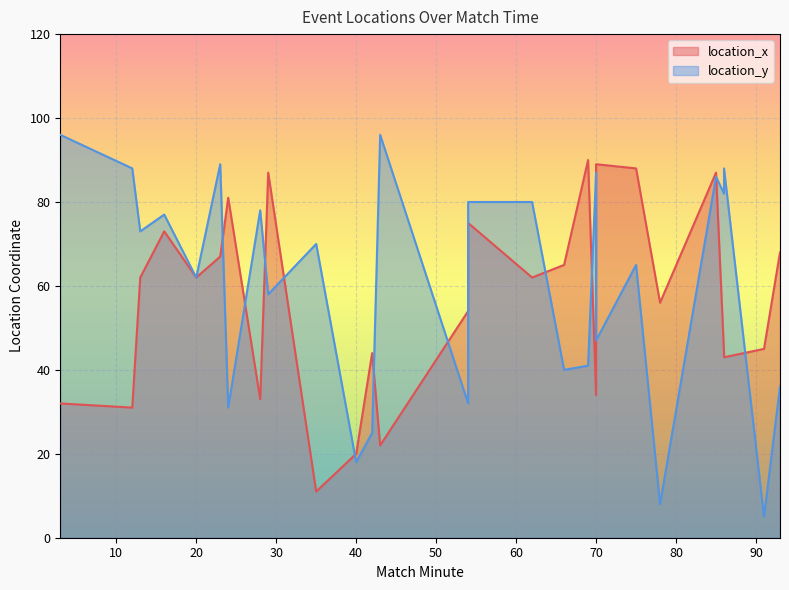

How many interior local peaks does the location_y series have?

9